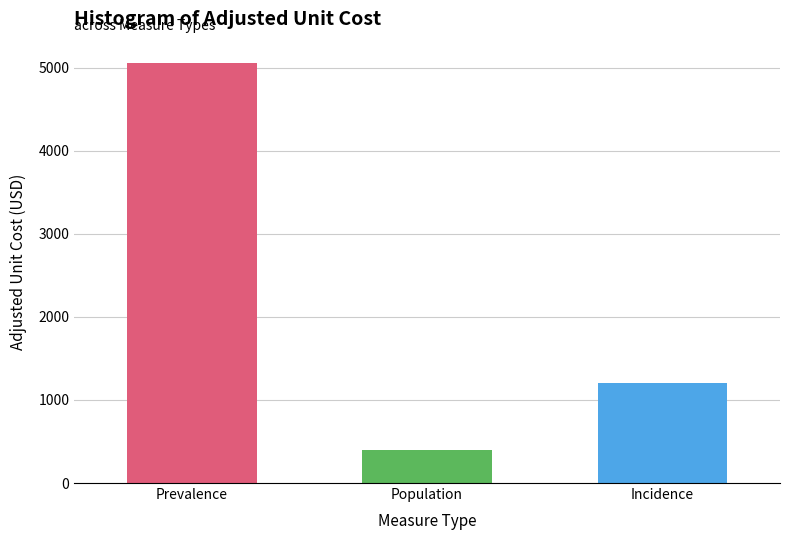

List the labels in order of value, smallest first.

Population, Incidence, Prevalence